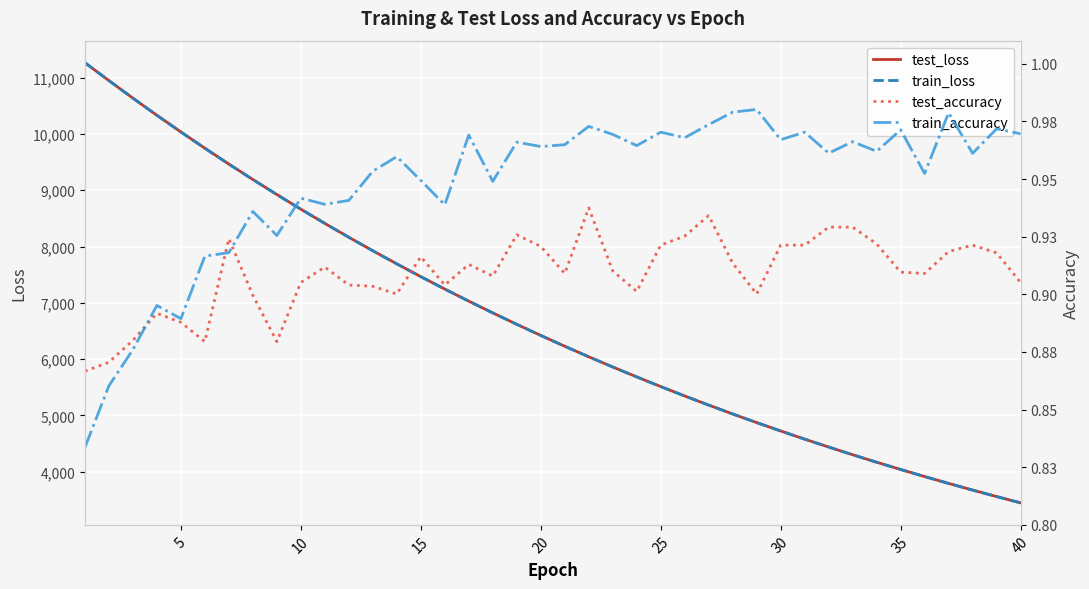

What is the minimum value for train_loss?

3446.5